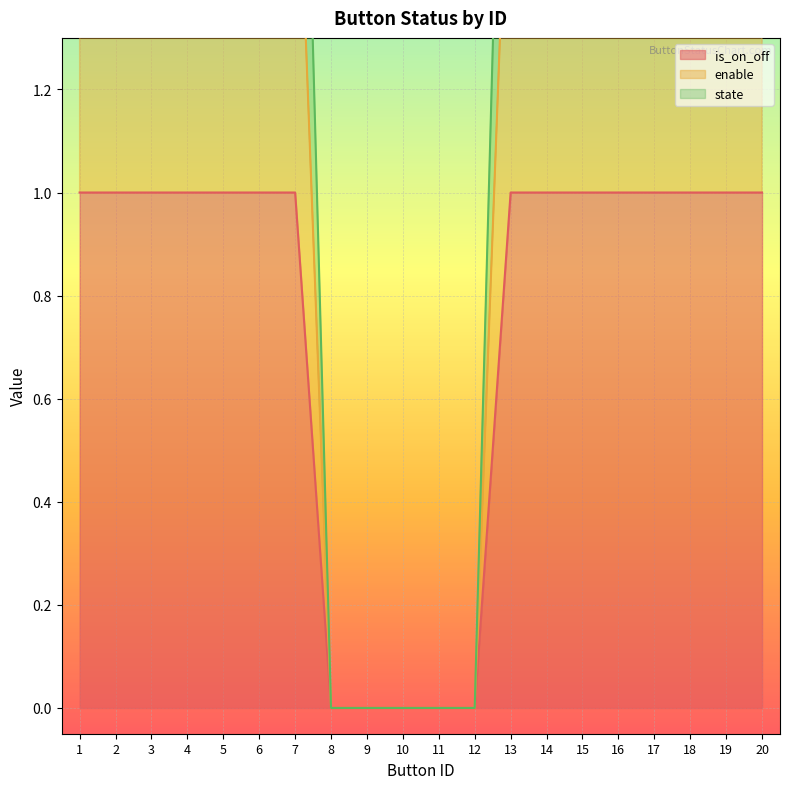

What are all the series names shown in the legend?

is_on_off, enable, state